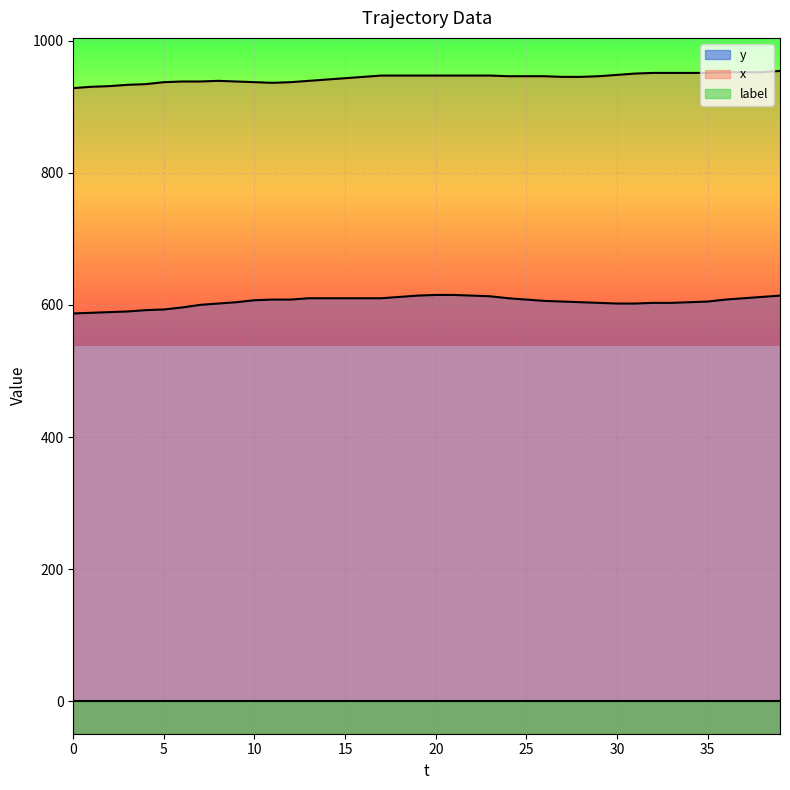

The x series shows 207 at 21. True or false?

False